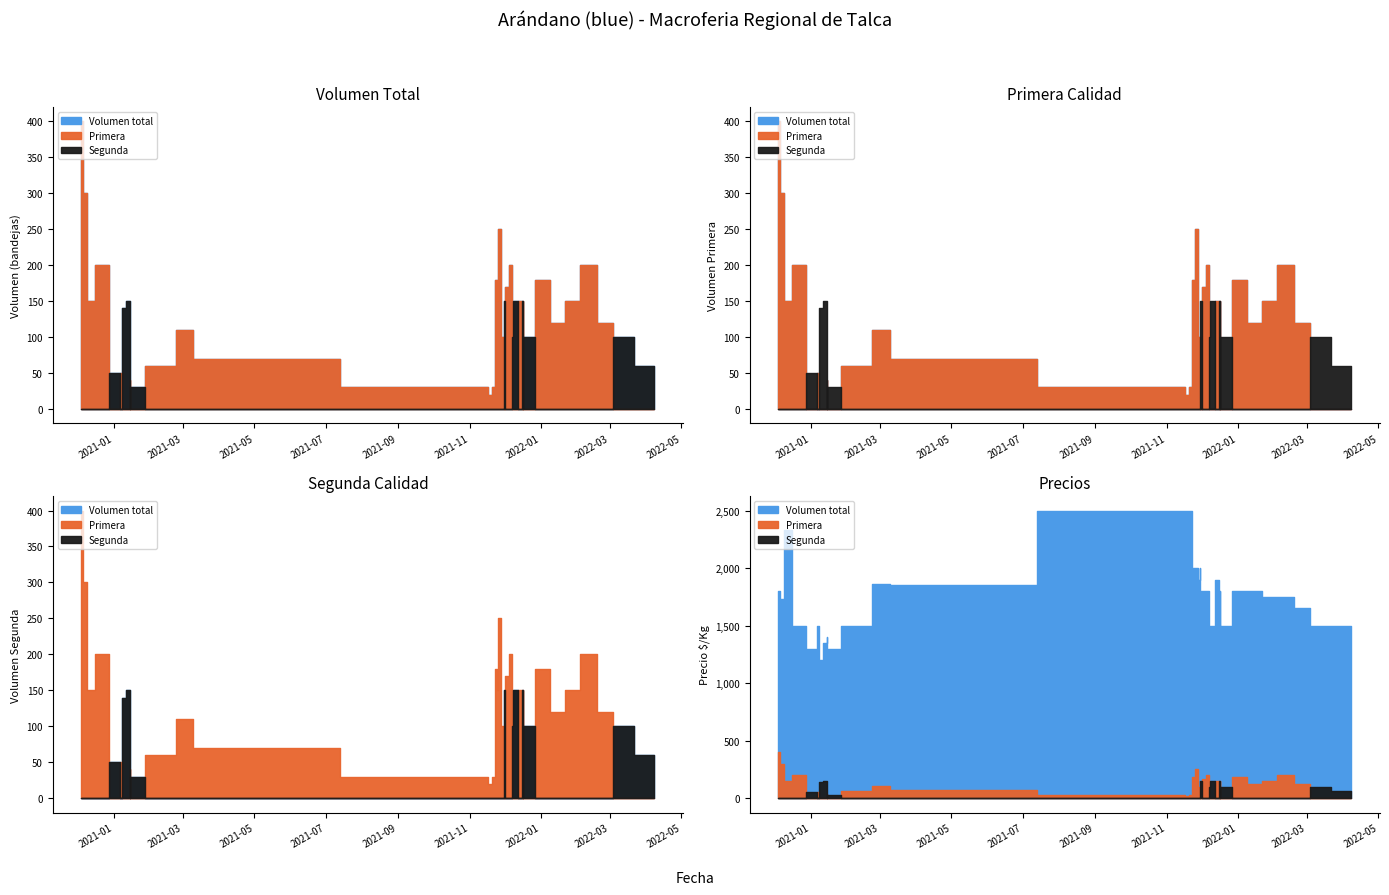

Is the value of Volumen at 6 greater than the value of Precio $/Kg at 27?

No